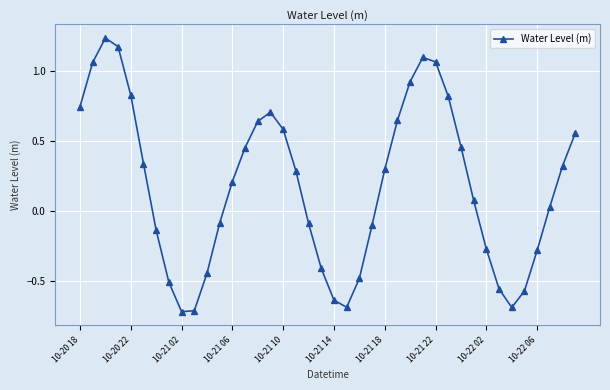

What is the minimum value shown in the chart?

-0.7